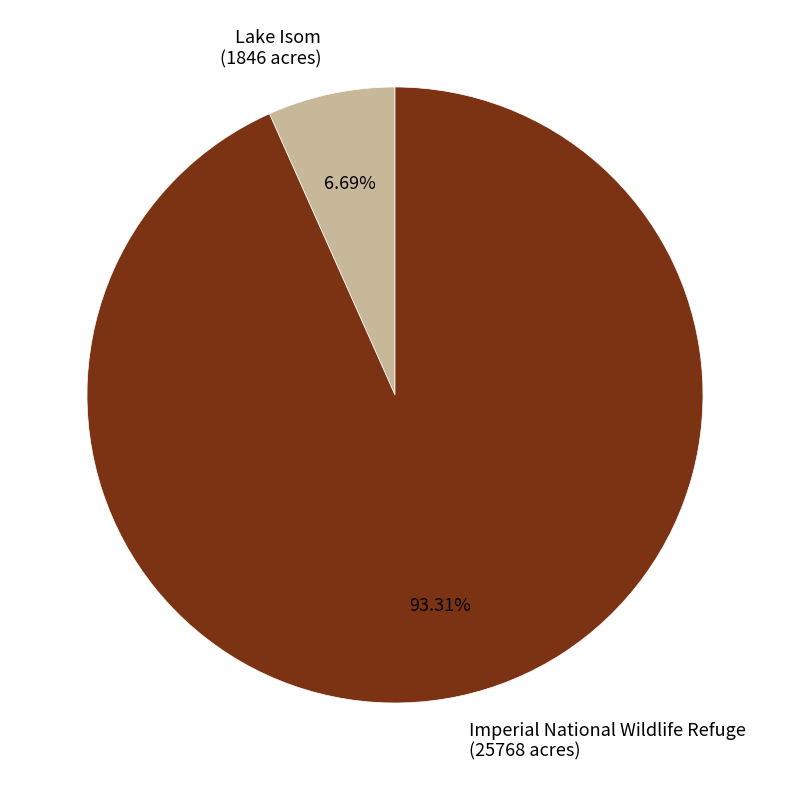

What percentage do Imperial National Wildlife Refuge and Lake Isom together represent?

100.0%